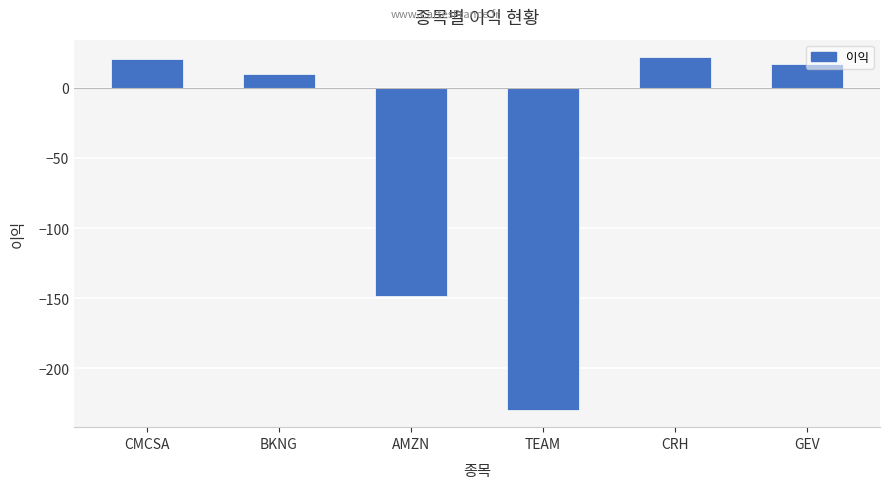

Does the chart contain any negative values?

Yes